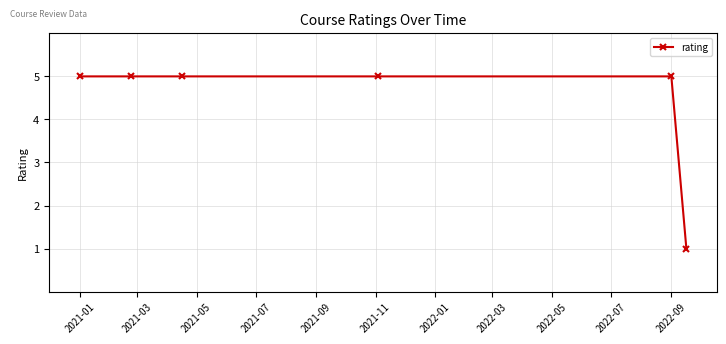

What is the greatest value displayed?

5